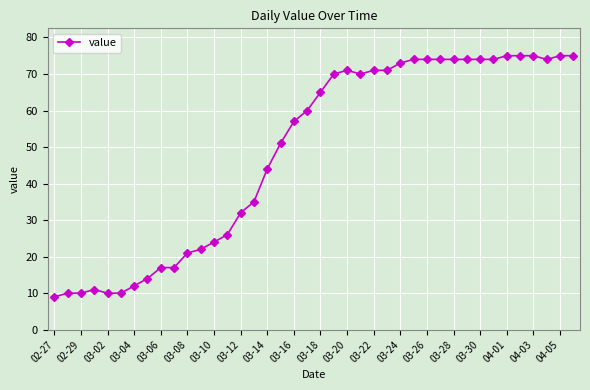

True or false: the data has more than 1 interior local peaks.

True